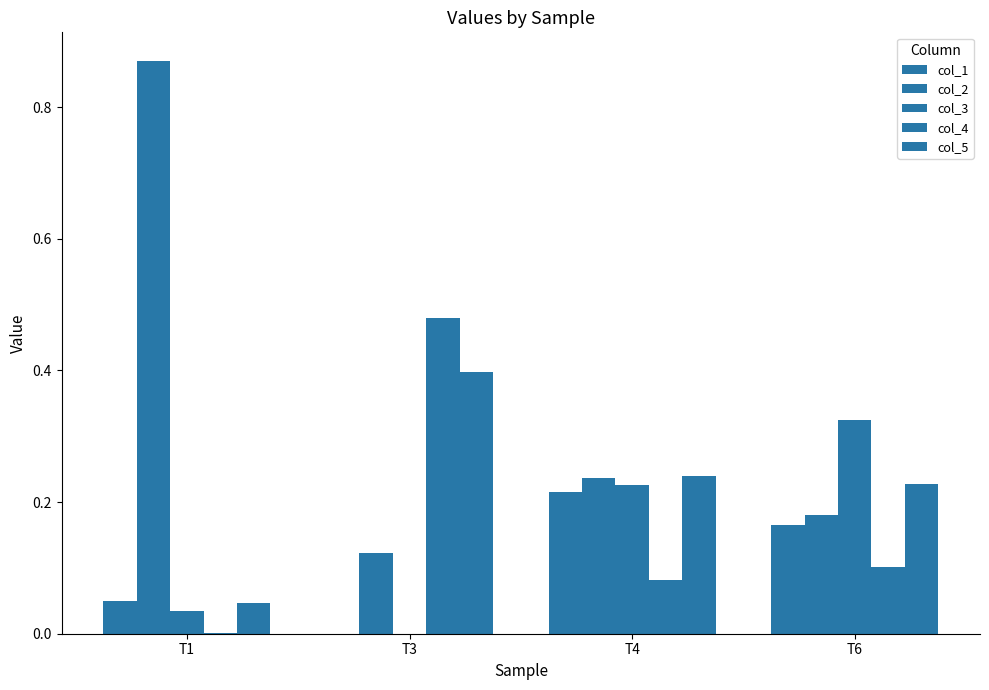

How many data points does each series have?

4